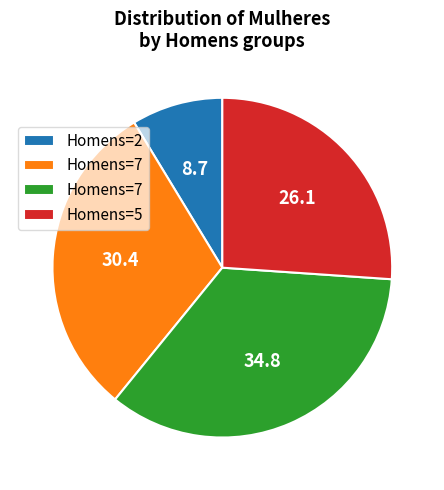

Does any single category account for the majority?

No